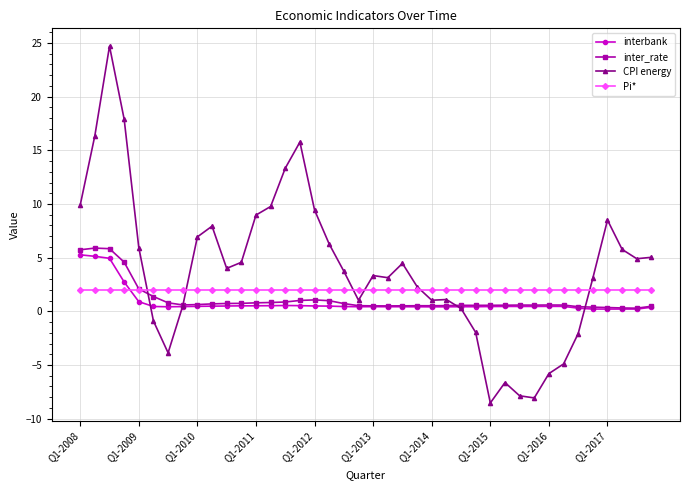

How many lines are shown in the chart?

4